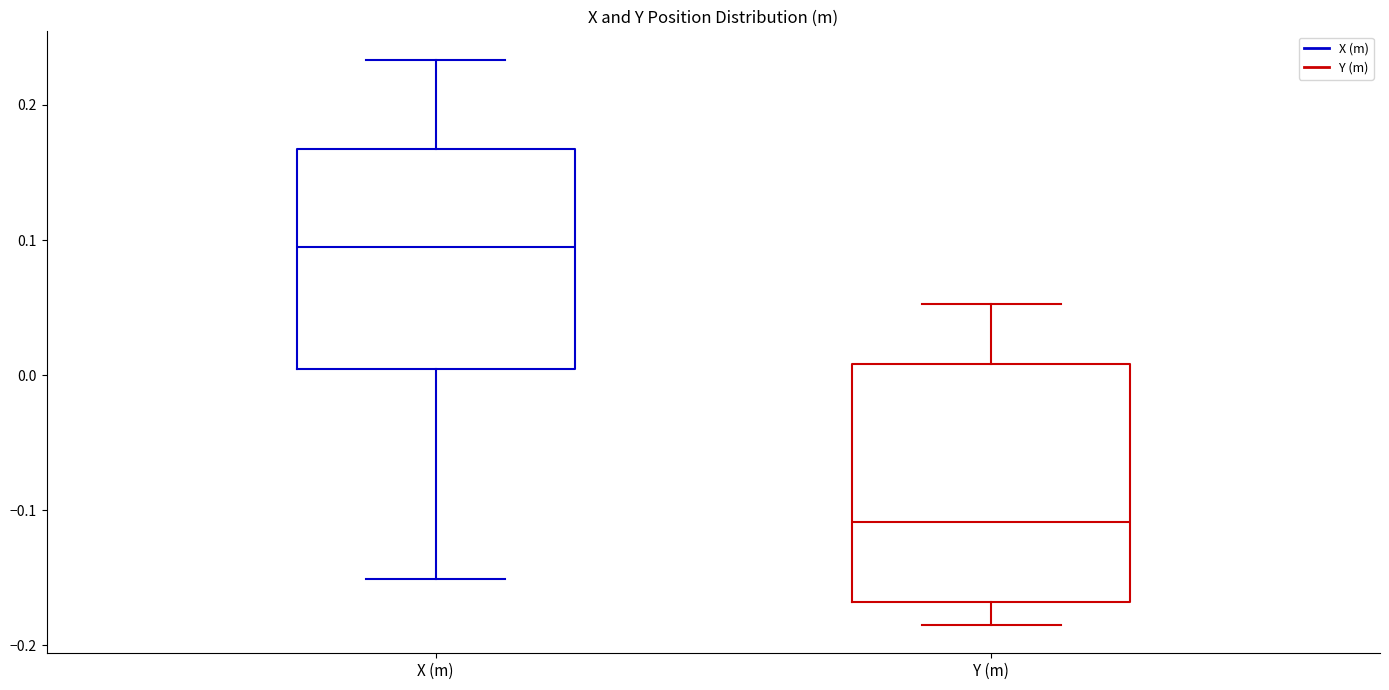

Reading left to right, read every box against the y-axis: the position of its median line, the range the box covers, and the ends of its whiskers. The values are not printed on the chart, so give them approximately, as read against the axis.

X (m): median 0.09, box 0.00 to 0.17, whiskers -0.15 to 0.23
Y (m): median -0.11, box -0.17 to 0.01, whiskers -0.19 to 0.05